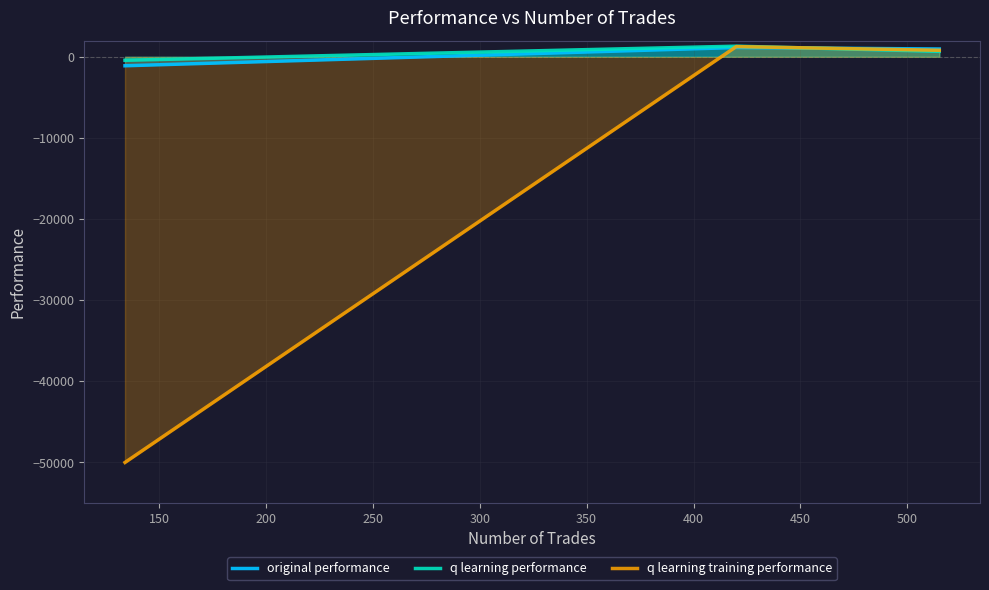

Which series has the largest range (max minus min)?

q learning training performance